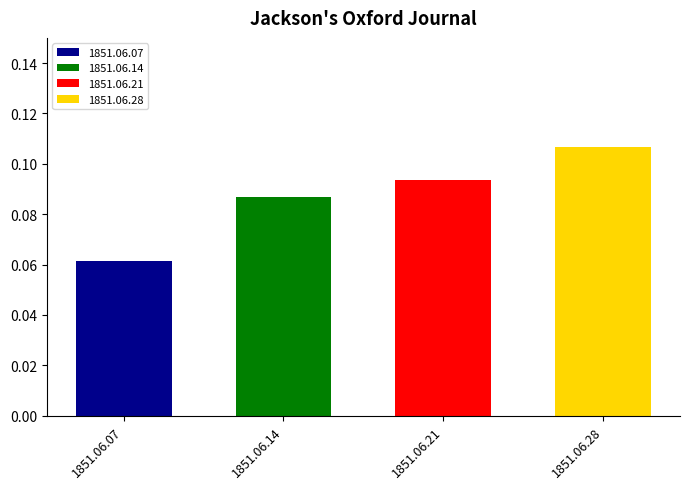

List the labels in order of value, largest first.

1851.06.28, 1851.06.21, 1851.06.14, 1851.06.07